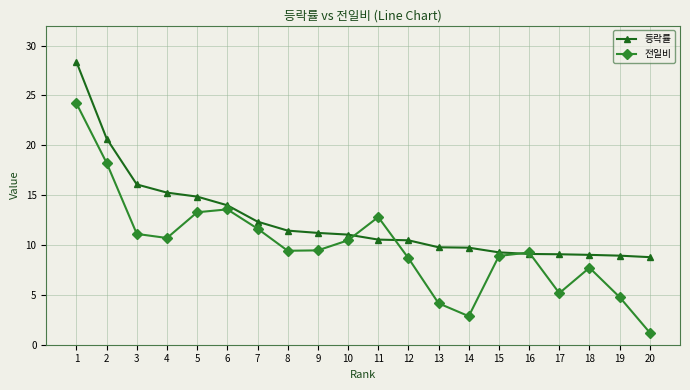

Which label corresponds to the smallest value in the chart?

20